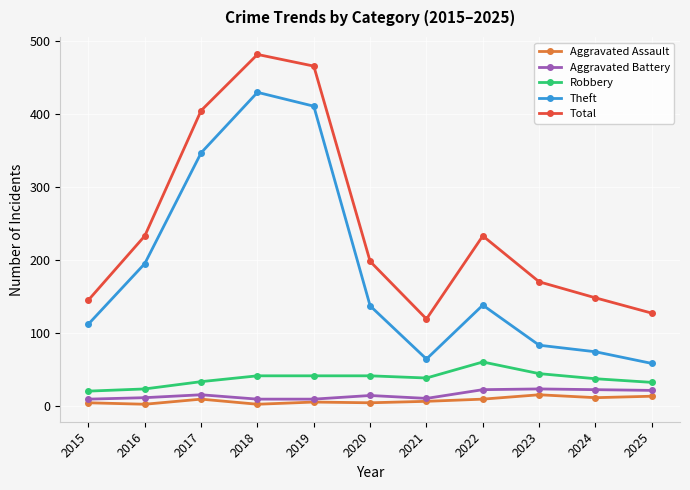

What is the spread (max minus min) of values at 2021?

113